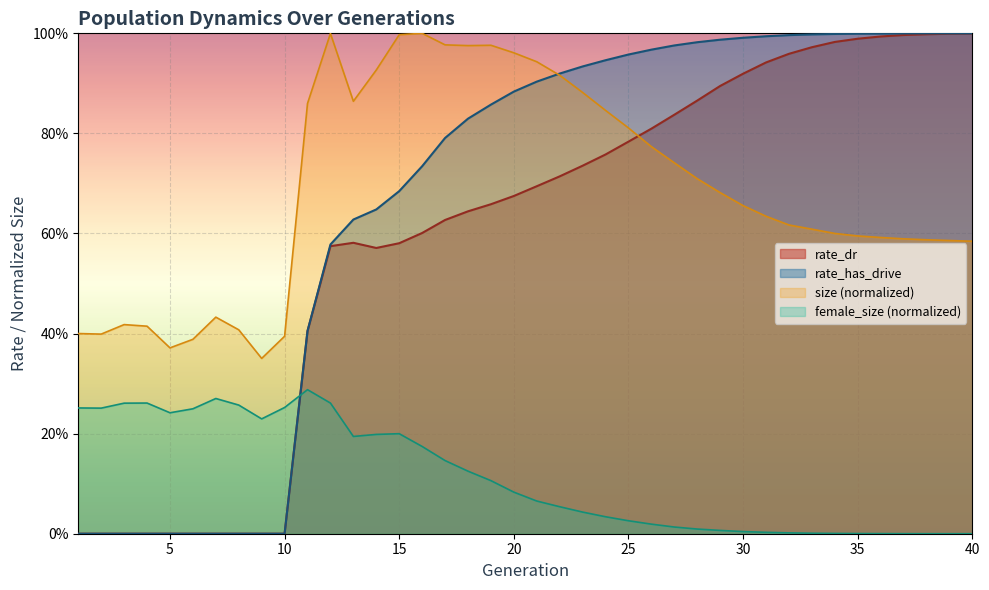

Between 5 and 30, which series saw the biggest shift?

rate_has_drive